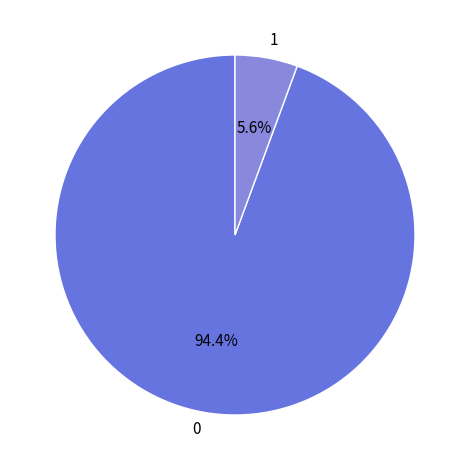

What is the total percentage of 0 and 1?

100.0%